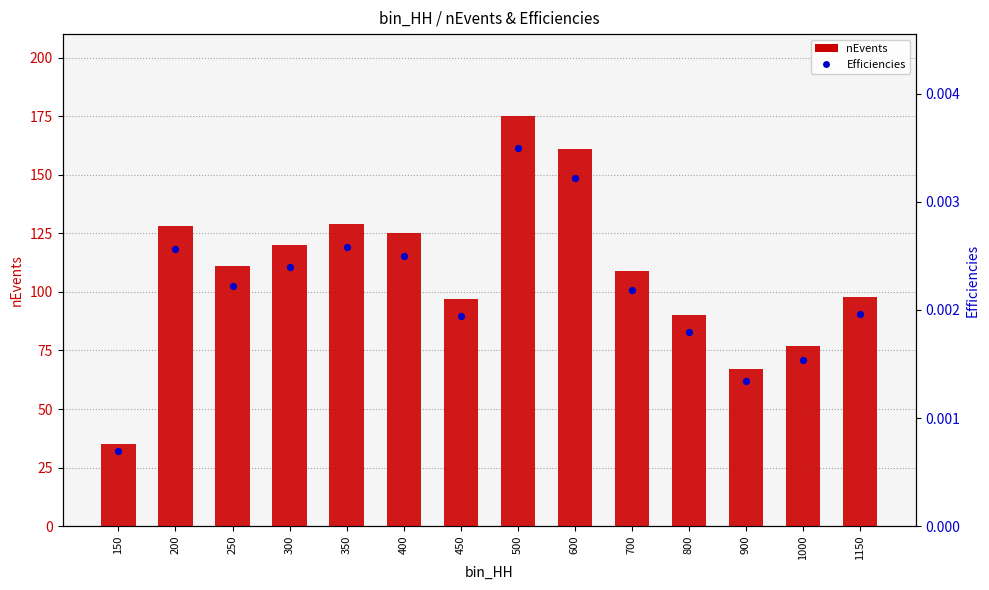

What is the total value across all series at 150?

35.0